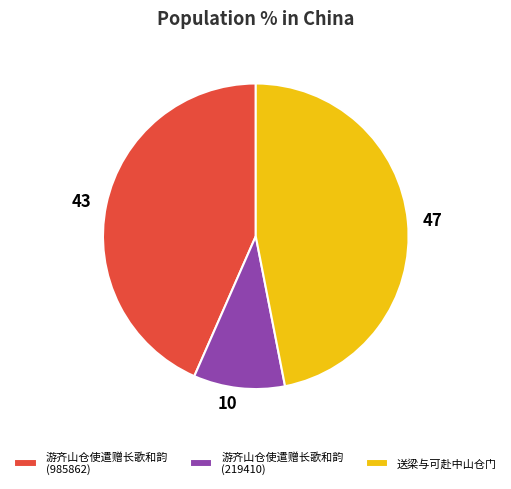

The 游齐山仓使遣赠长歌和韵 (985862) slice represents 32% of the pie. True or false?

False